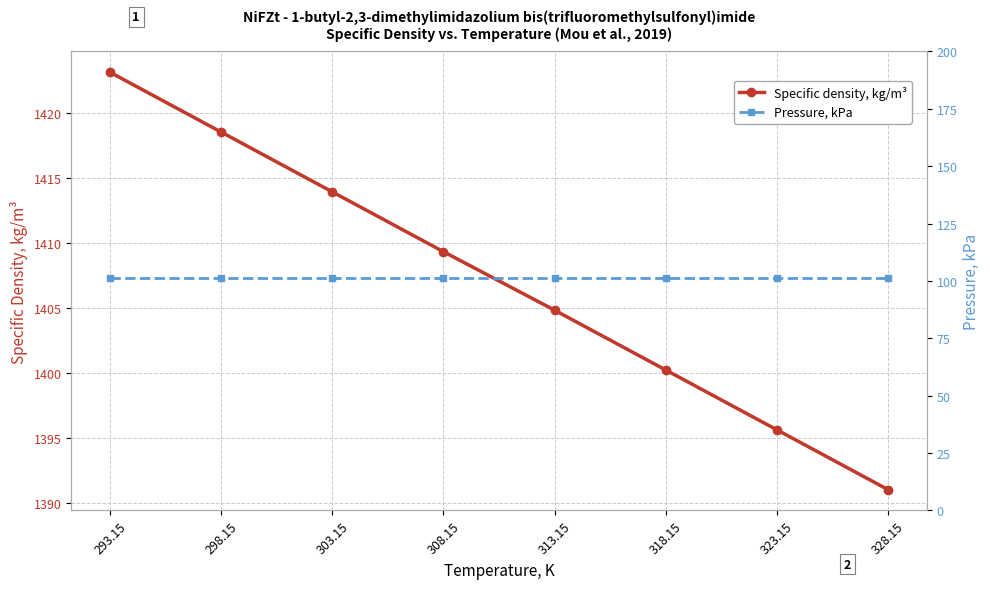

At 293.15, list the series in order from largest to smallest.

Specific density, kg/m³, Pressure, kPa